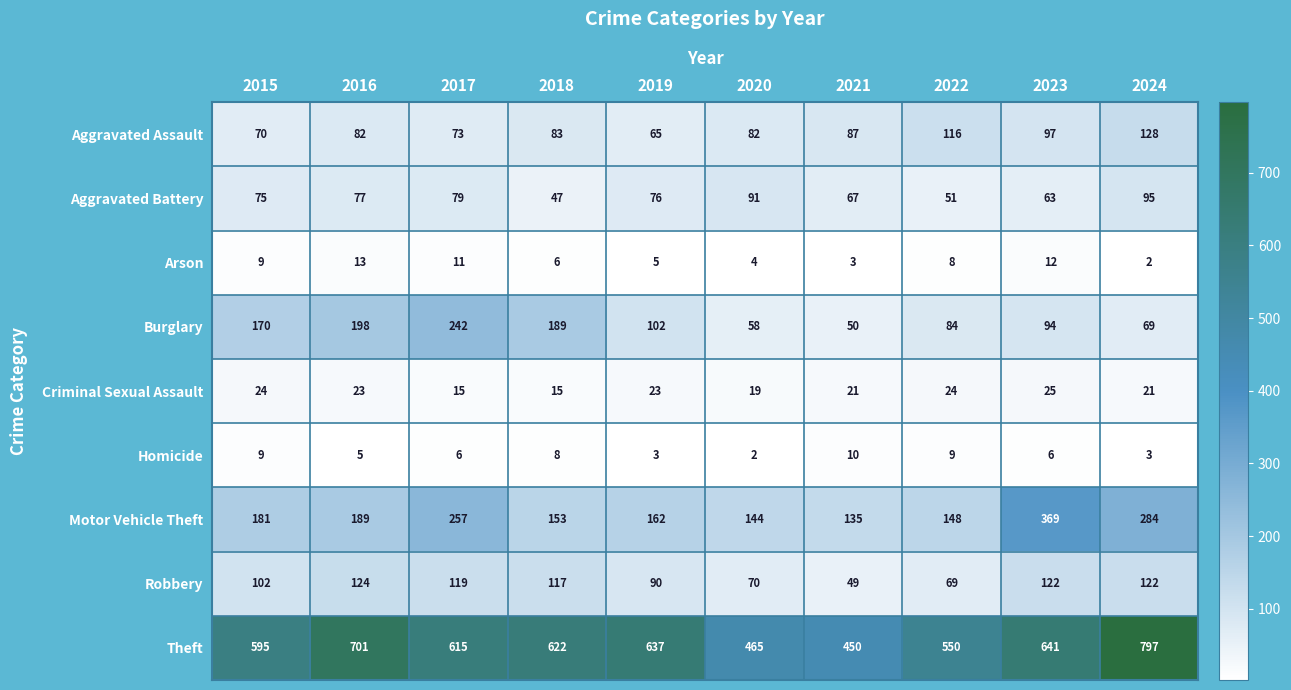

Which label corresponds to the largest value in the chart?

2024